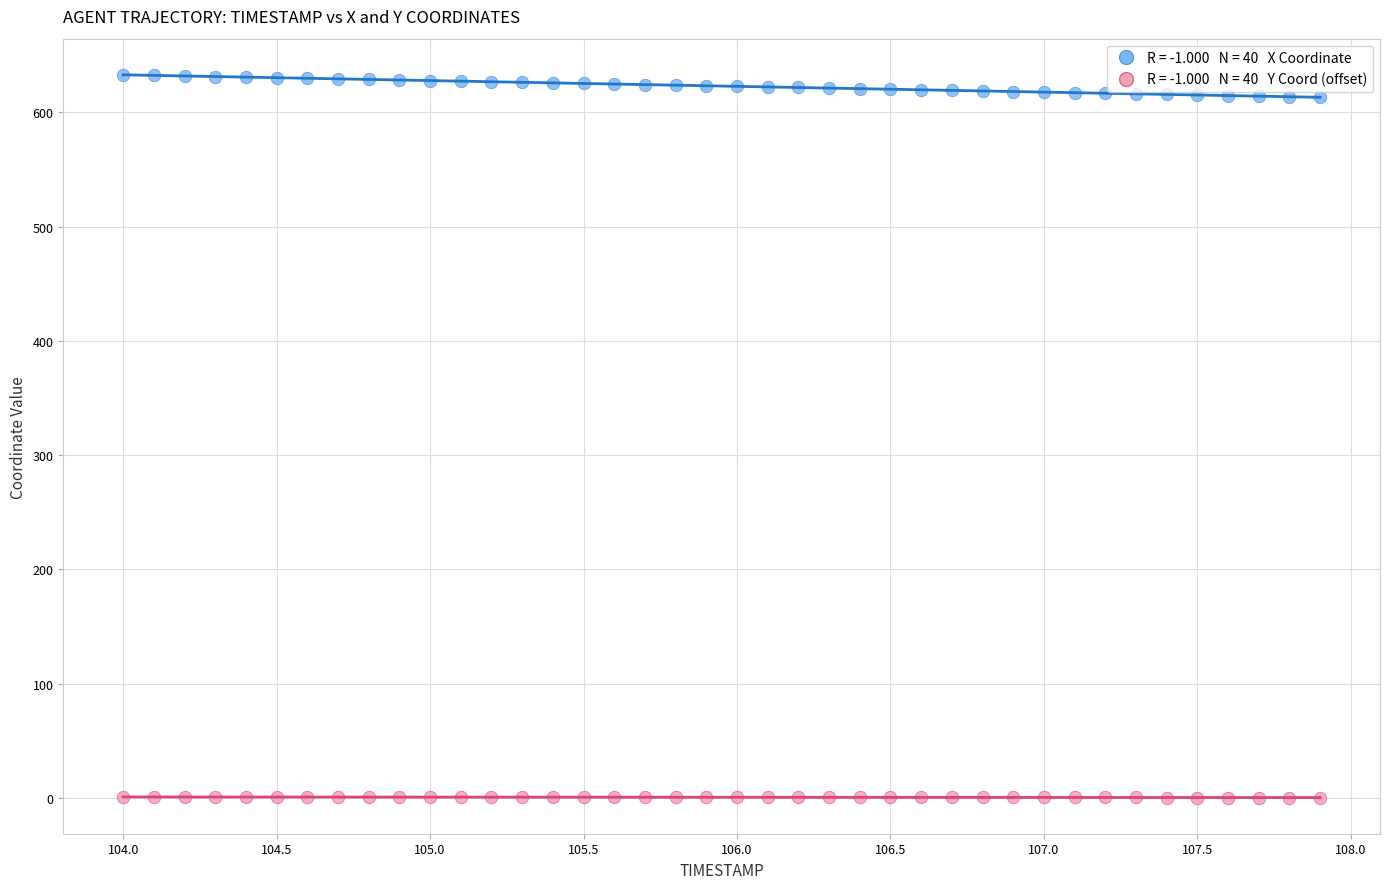

Across all data points, what is the range of Y values (max minus min)?

632.8